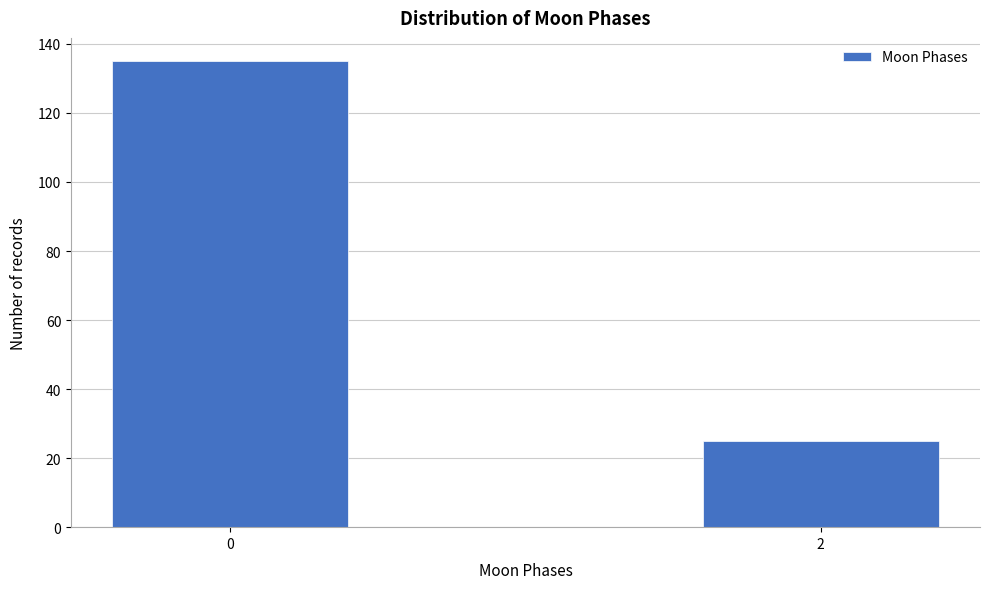

Reading right to left, extract all data points from this chart.

2=25	0=135